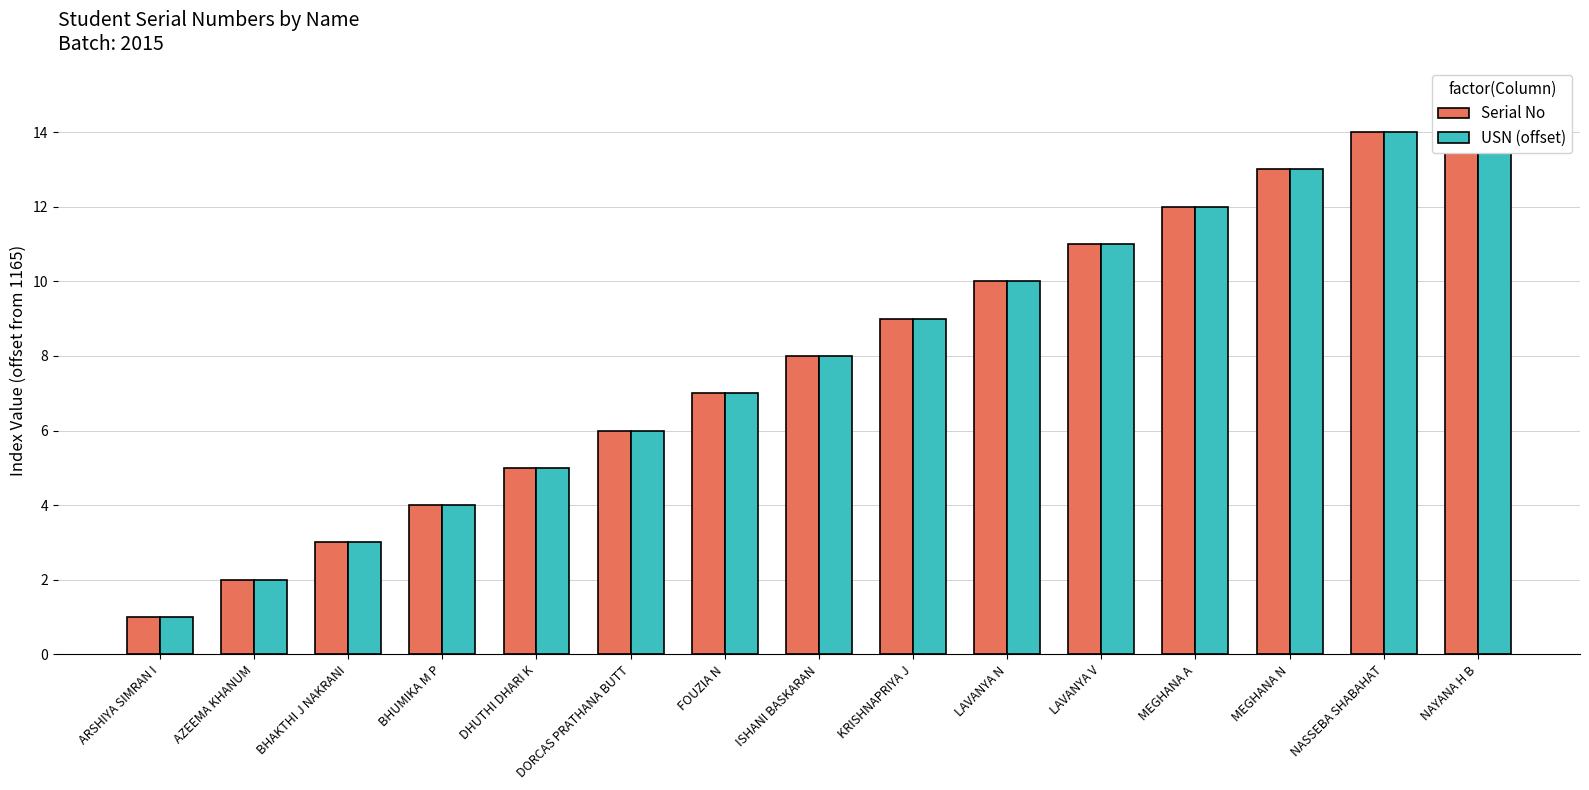

What is the value of the USN (offset) bar at the 8th from the left?

8